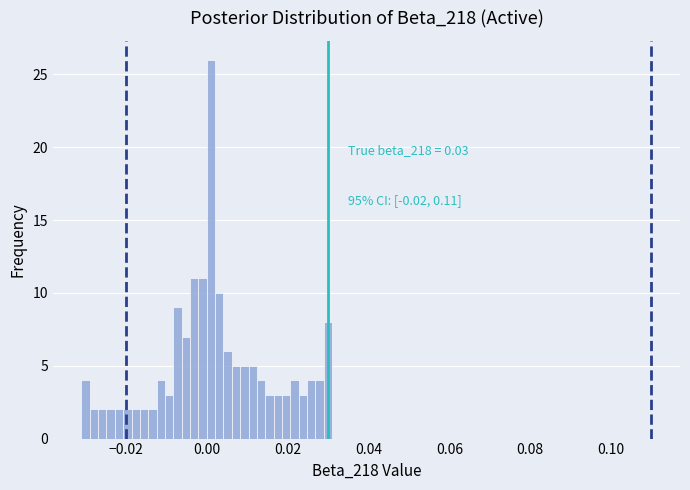

Around what value on the x-axis is the tallest bar? Give the approximate position of its centre, as read against the axis.

0.002